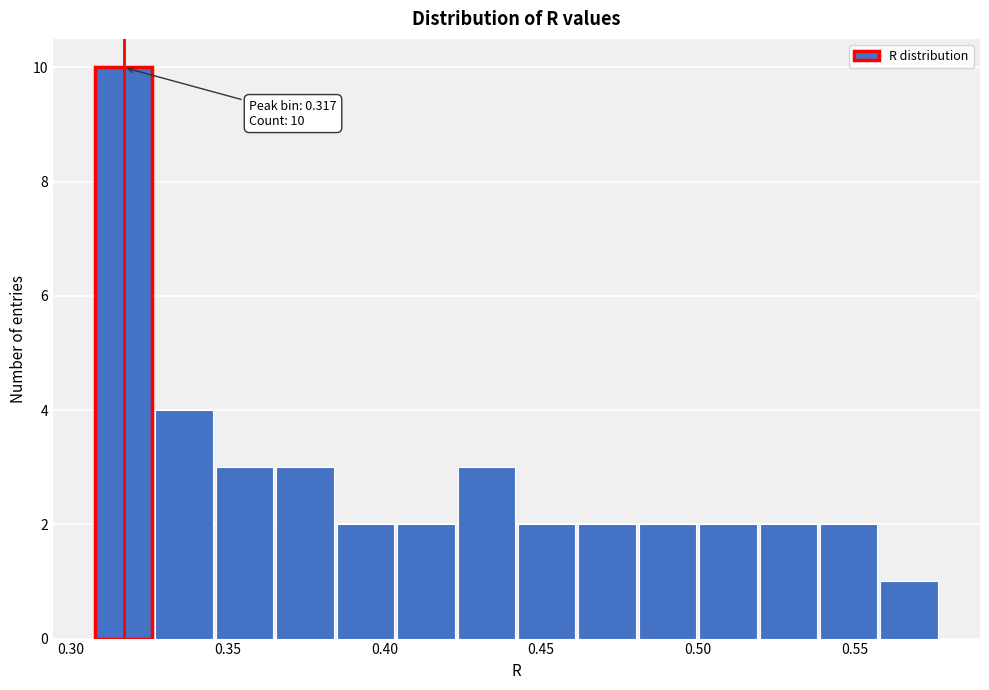

Read against the x-axis, roughly where is the centre of the tallest bar?

0.315